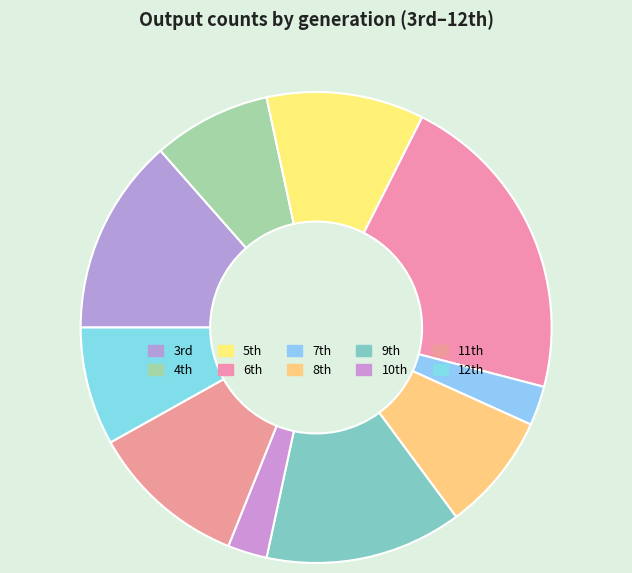

Does any single category account for the majority?

No